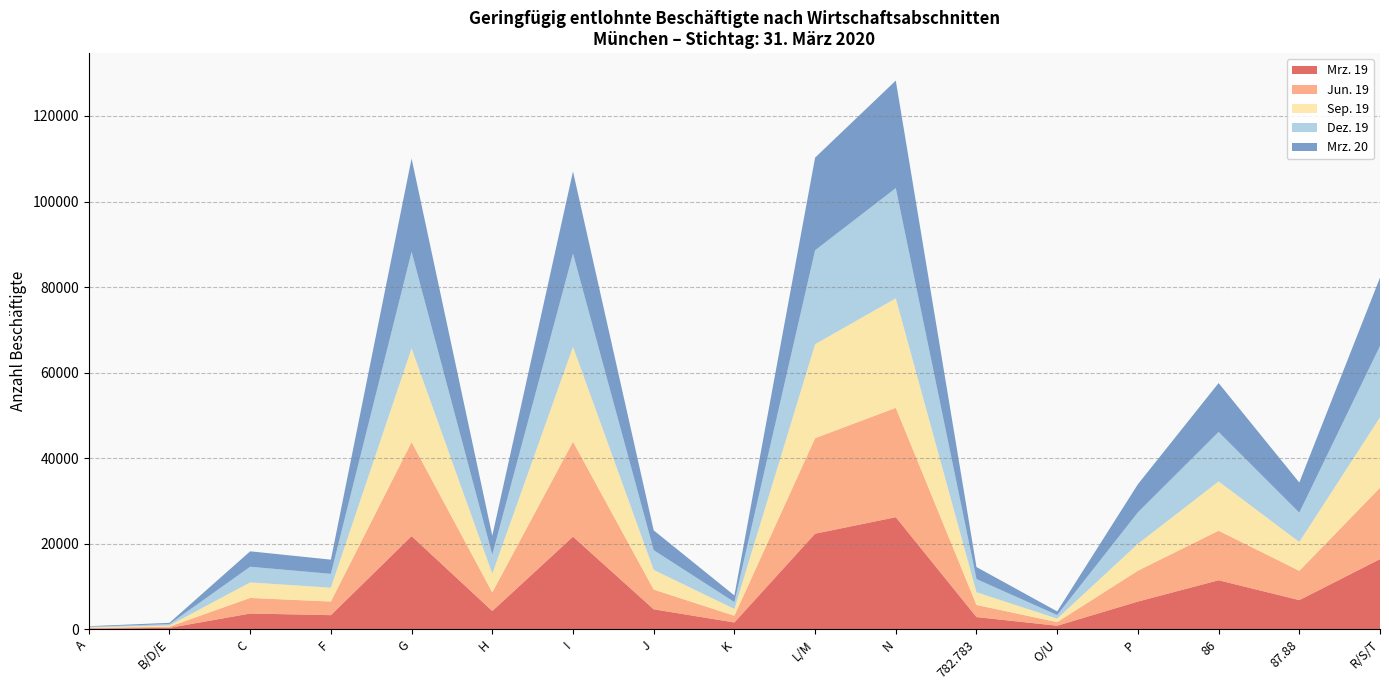

Reading left to right, what are all the values shown in this chart?

Mrz. 19: 133	305	3659	3278	21758	4242	21628	4649	1566	22327	26184	2829	806	6457	11444	6791	16374
Jun. 19: 148	285	3648	3181	21979	4358	22204	4614	1572	22334	25573	2836	846	7212	11580	6852	16693
Sep. 19: 154	283	3634	3239	21937	4380	22196	4605	1587	21969	25610	2973	818	6283	11530	6746	16467
Dez. 19: 129	311	3661	3244	22575	4427	21806	4612	1603	21972	25776	3077	834	7371	11572	6867	16701
Mrz. 20: 132	302	3607	3319	21820	4454	19199	4632	1557	21656	25138	2814	855	6562	11427	7046	15960